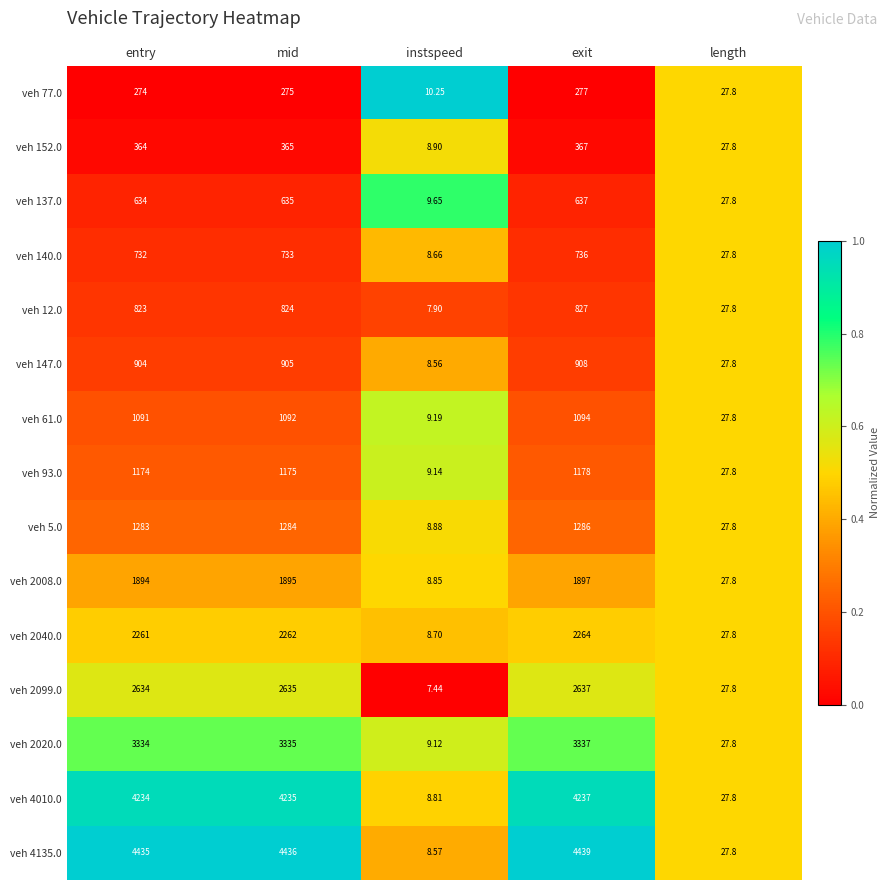

List the labels in order of veh 4135.0 value, smallest first.

instspeed, length, entry, mid, exit